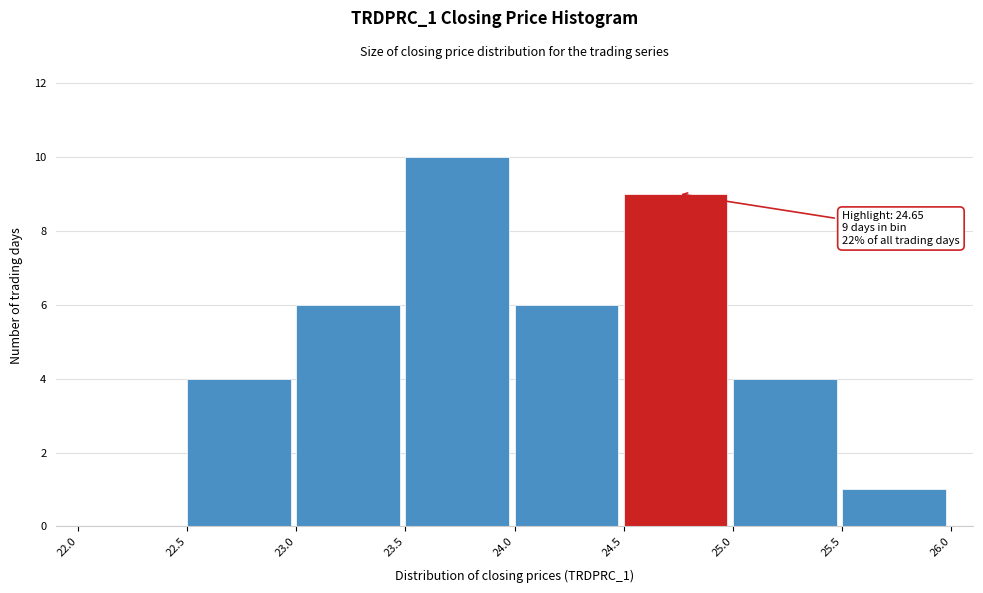

Which range on the x-axis has the tallest bar?

23.5 to 24.0